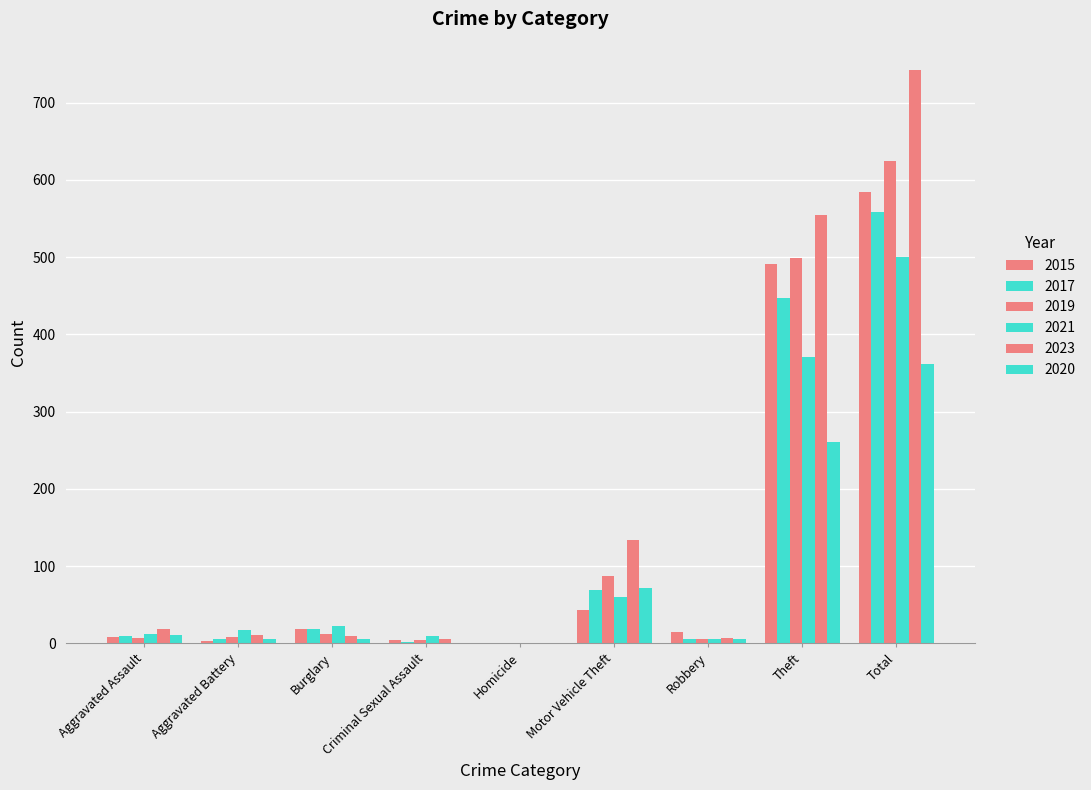

Are the bars horizontal?

No